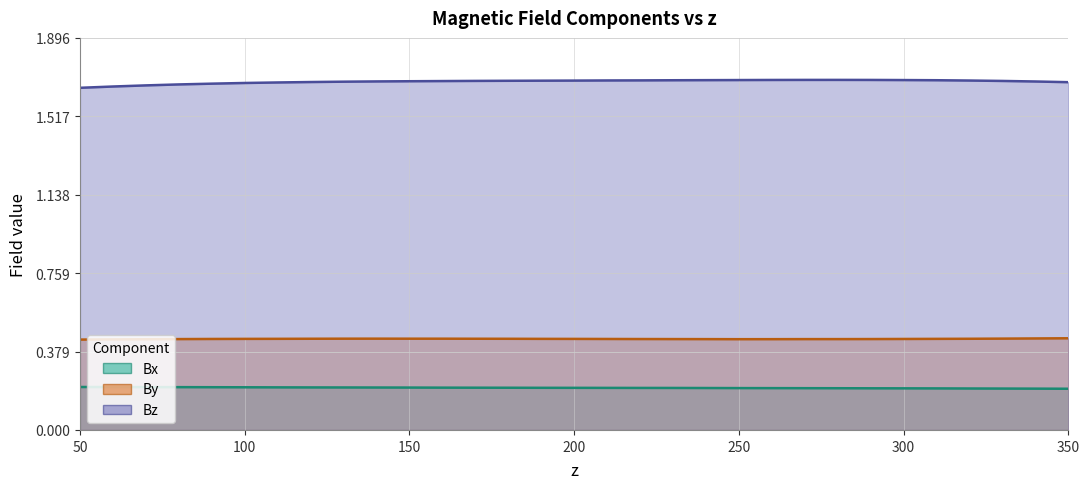

Between 350 and 50, which is larger?

50